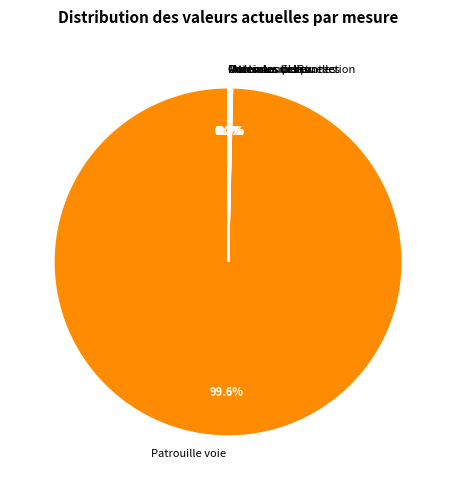

Which slice is the largest?

Patrouille voie